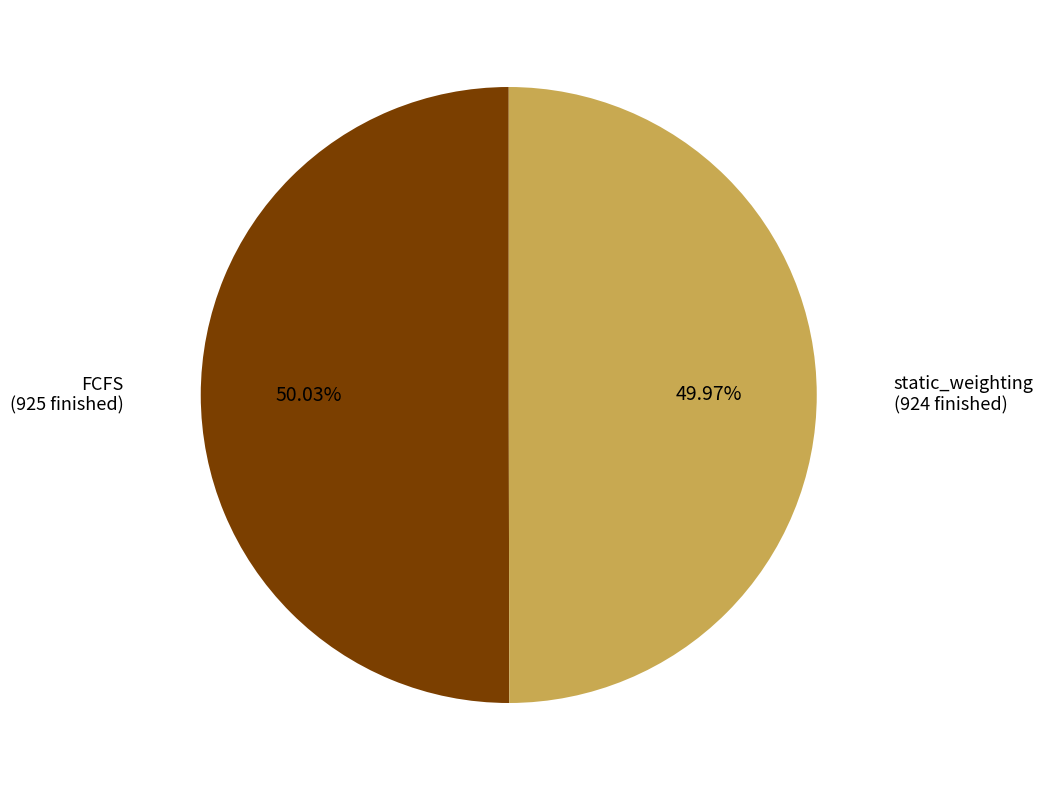

What percentage is the static_weighting slice, to the nearest percent?

50%